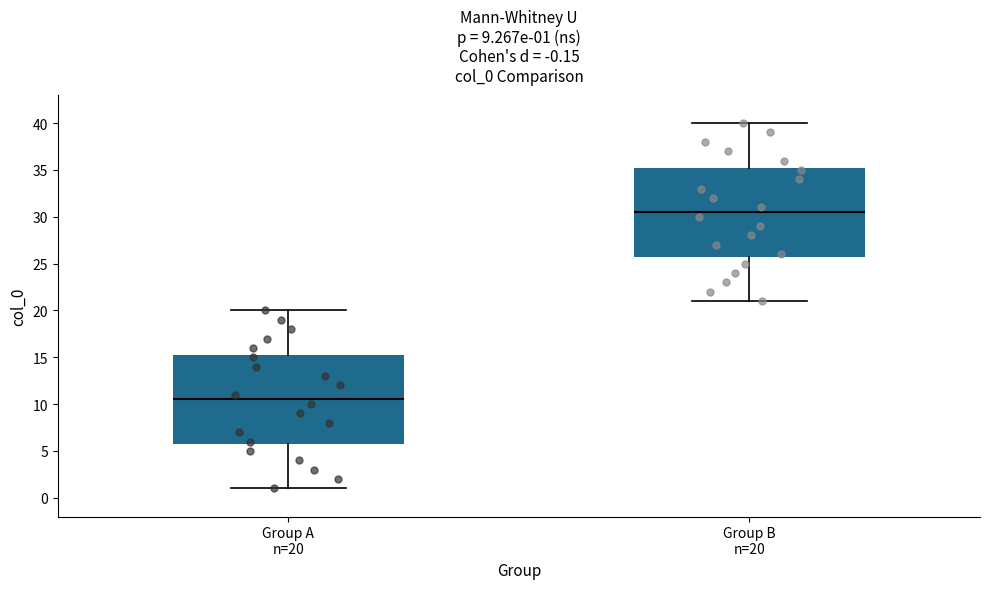

Which box's median line is the highest?

Group B n=20